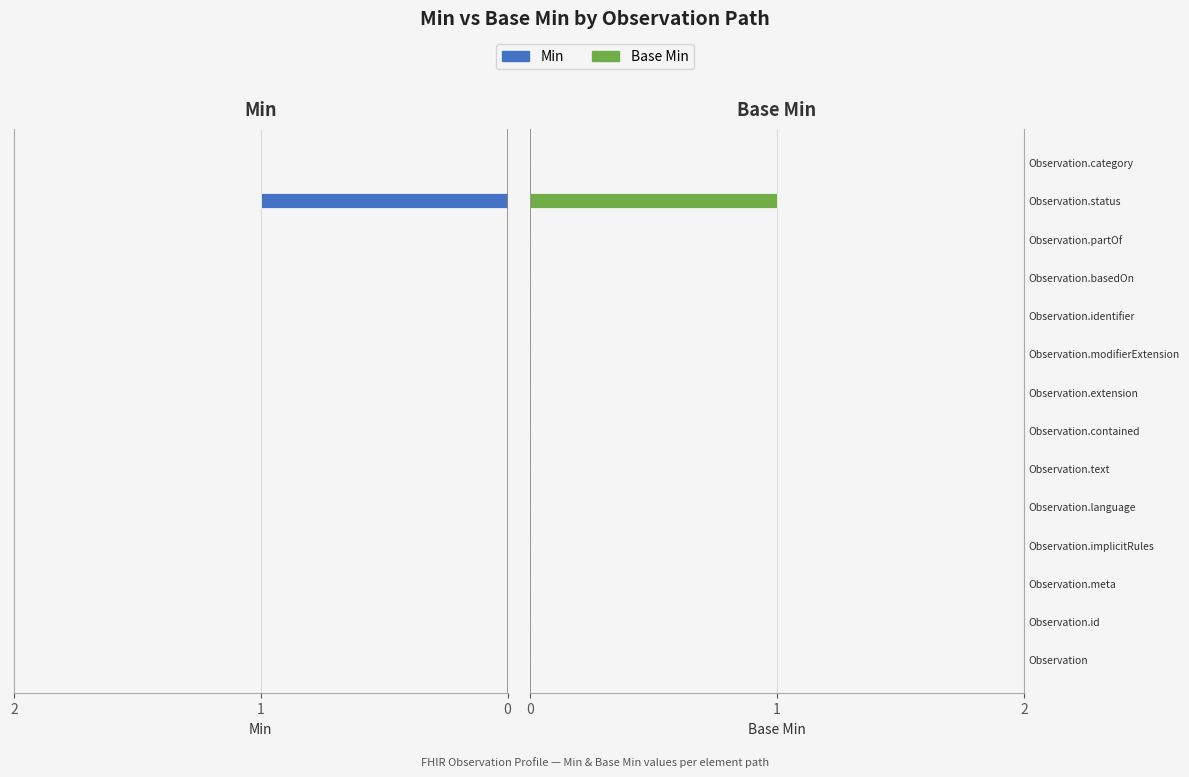

The Min series shows 0 at Observation.implicitRules. True or false?

True